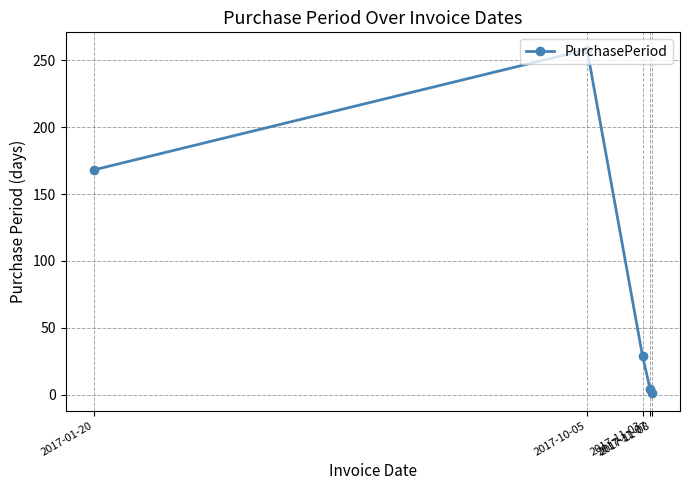

What is the label of the 4th point from the left?

2017-11-07